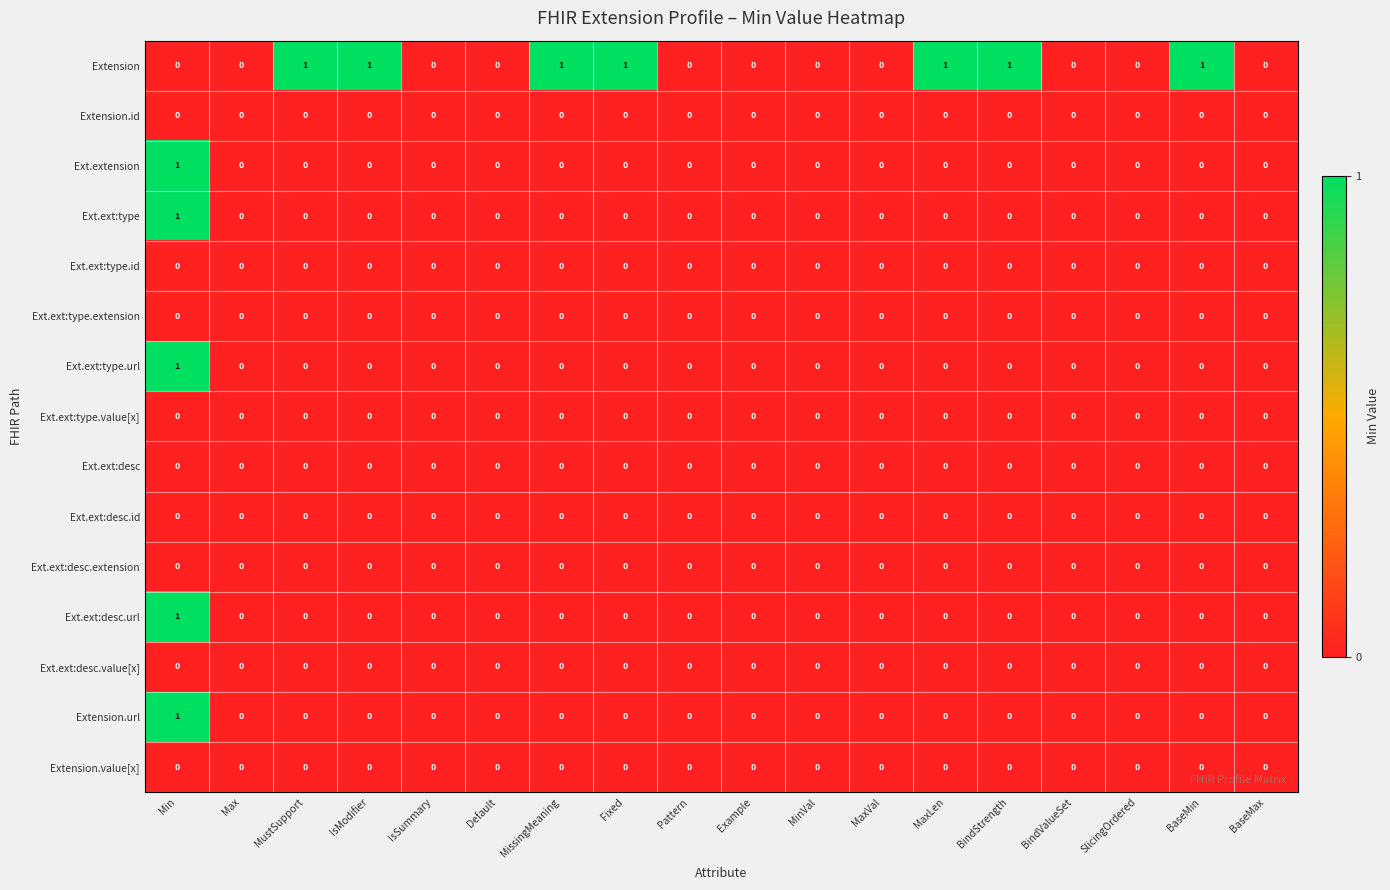

Which series changed the most between Max and MissingMeaning?

Extension